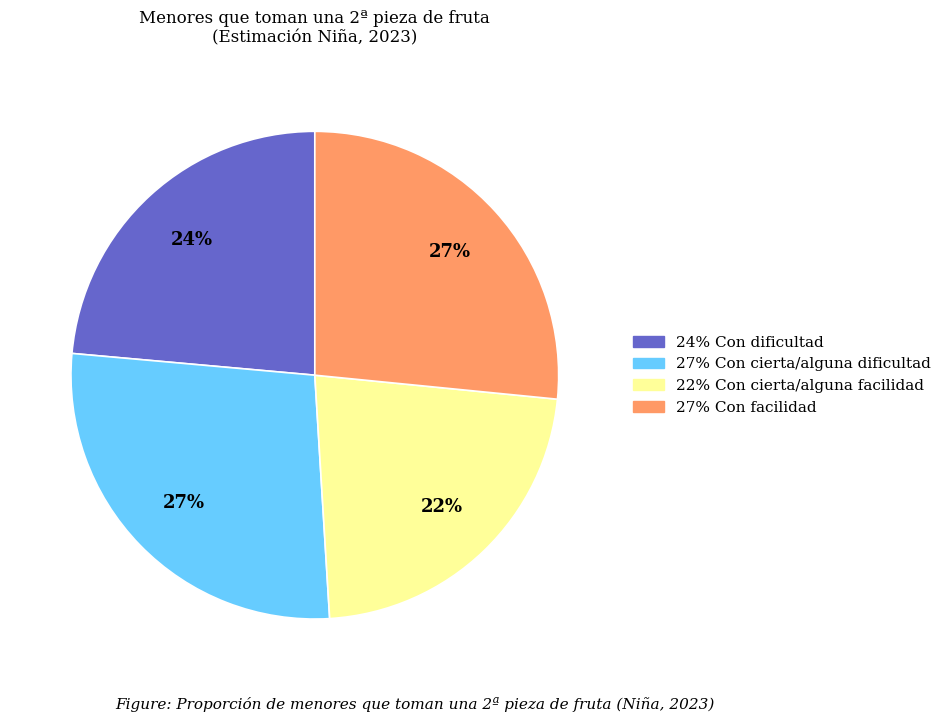

Does any single category account for the majority?

No